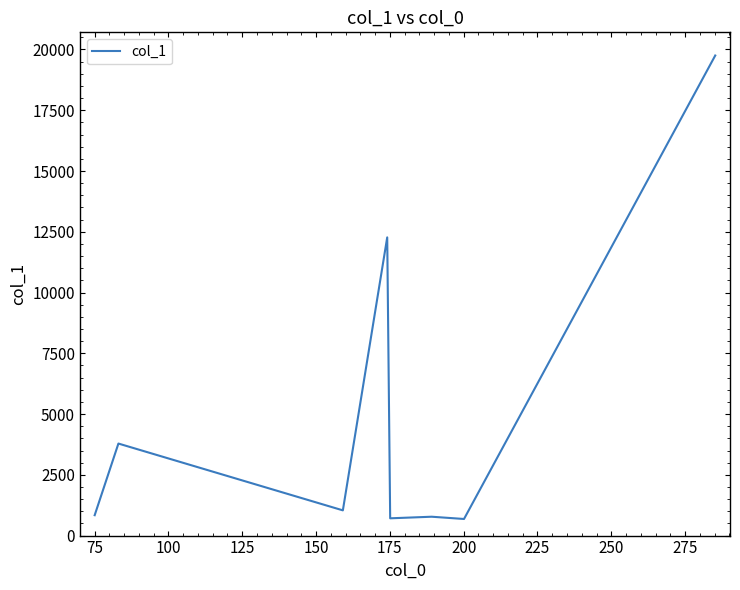

True or false: there are more than 0 points higher than both neighbors.

True